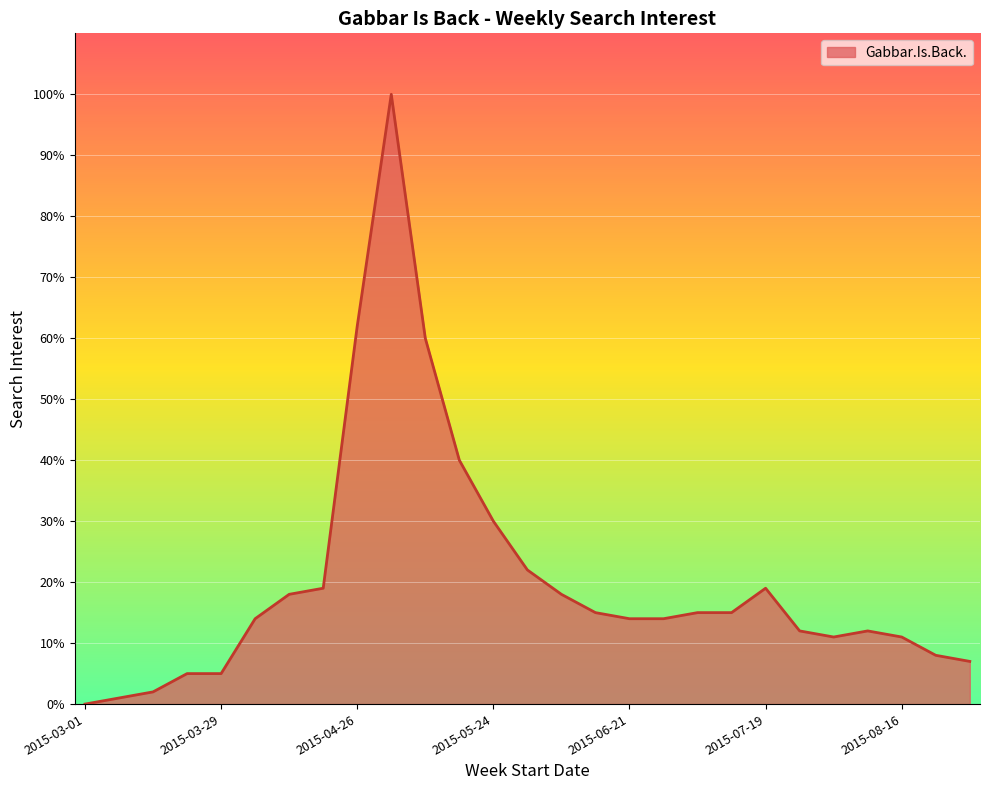

What is the greatest value displayed?

100